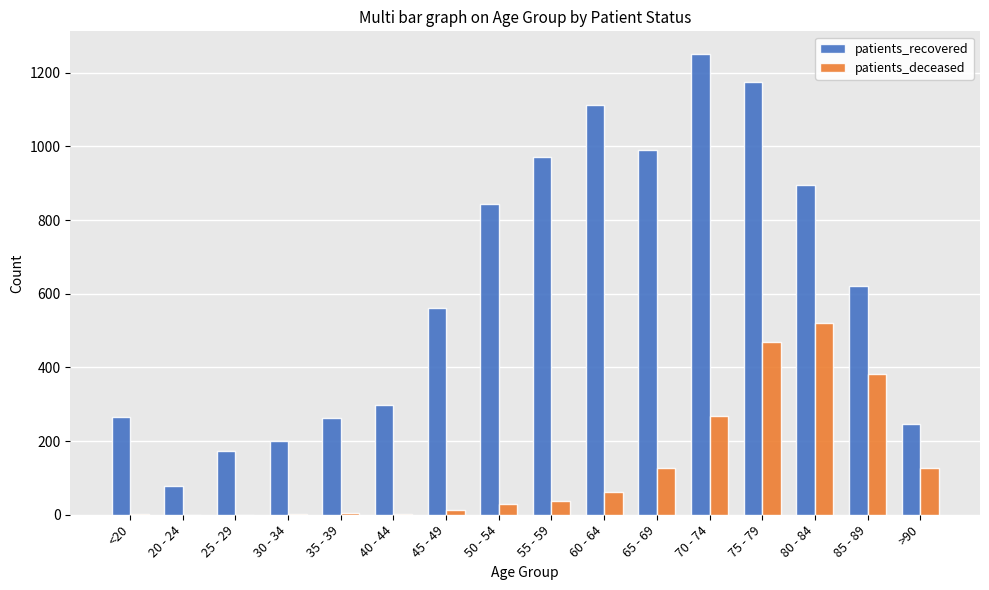

Is it true that patients_recovered equals 317 at 75 - 79?

False